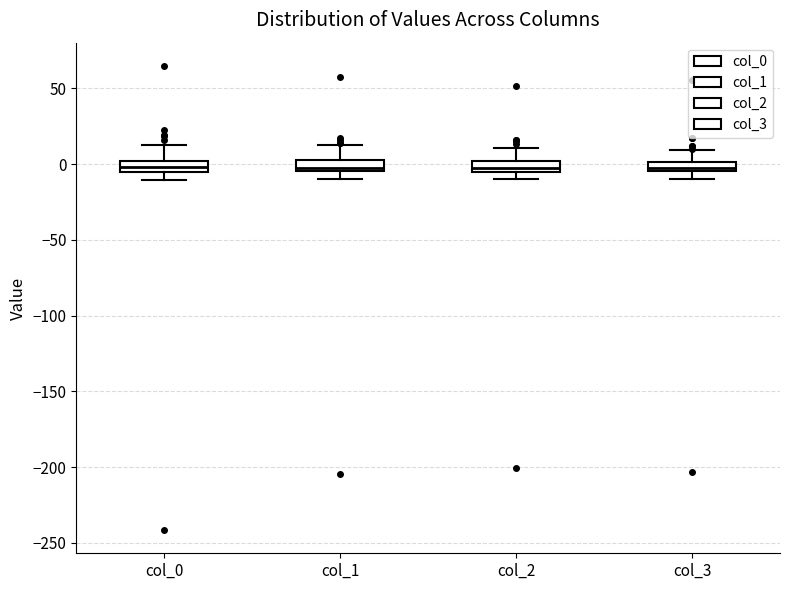

Where is the lower edge of the box for col_3 on the y-axis? The values are not printed on the chart, so give them approximately, as read against the axis.

-5